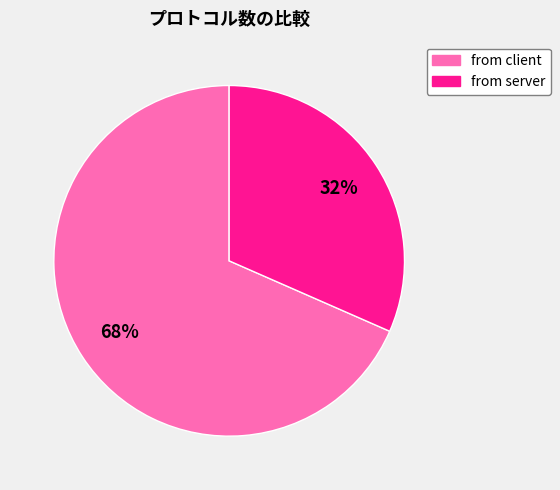

Which has a higher value, from client or from server?

from client